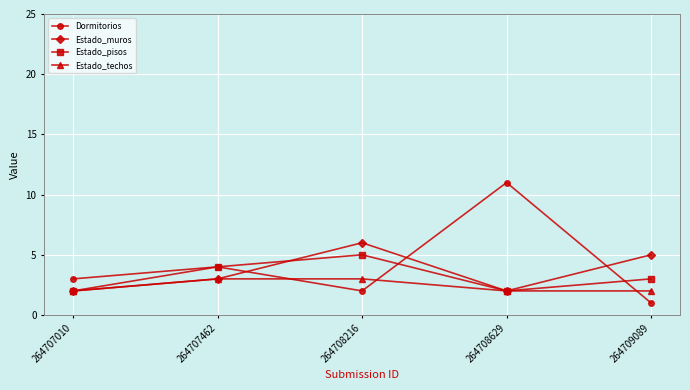

List the series in order of their peak value, highest first.

Dormitorios, Estado_muros, Estado_pisos, Estado_techos